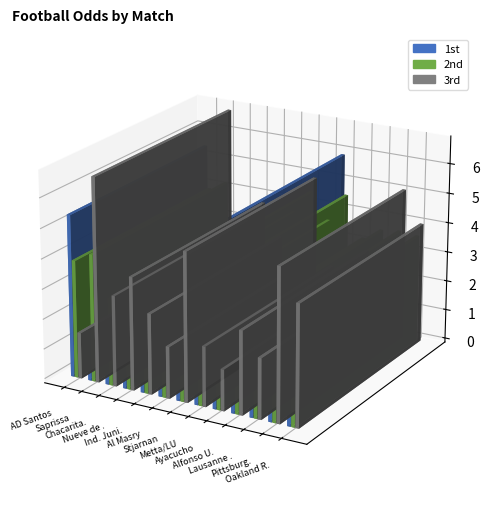

Reading left to right, what are all the values shown in this chart?

1st: AD Santos=5.4	Saprissa=1.4	Chacaritas=2.3	Nueve de Octubre=2.0	Ind. Juniors=2.6	Al Masry=4.2	Stjarnan=1.5	Metta/LU=3.1	Ayacucho=5.9	Alfonso Ugarte=2.3	Lausanne Ouchy=3.5	Pittsburgh=1.6	Oakland Roots=1.8
2nd: AD Santos=3.9	Saprissa=4.2	Chacaritas=2.9	Nueve de Octubre=2.9	Ind. Juniors=2.8	Al Masry=3.6	Stjarnan=4.5	Metta/LU=3.6	Ayacucho=4.5	Alfonso Ugarte=3.2	Lausanne Ouchy=3.6	Pittsburgh=3.6	Oakland Roots=3.6
3rd: AD Santos=1.5	Saprissa=6.8	Chacaritas=3.0	Nueve de Octubre=3.8	Ind. Juniors=2.7	Al Masry=1.7	Stjarnan=5.0	Metta/LU=2.0	Ayacucho=1.4	Alfonso Ugarte=2.8	Lausanne Ouchy=2.0	Pittsburgh=5.1	Oakland Roots=4.0